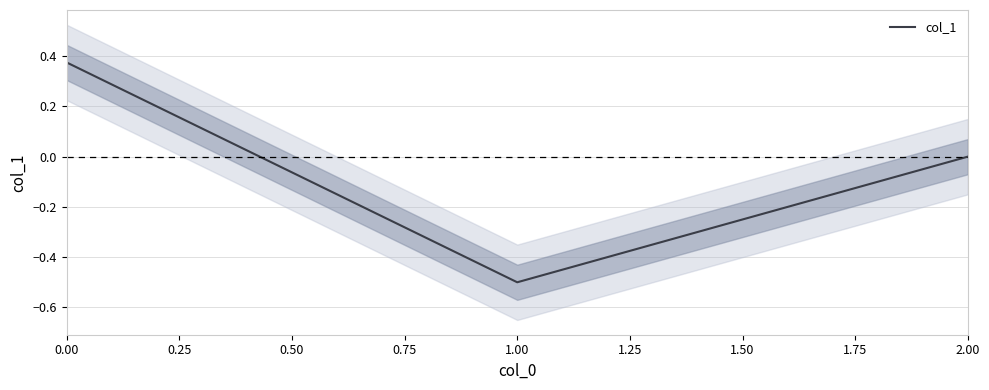

True or false: col_1 has a value of -0.5 at 1.00.

True